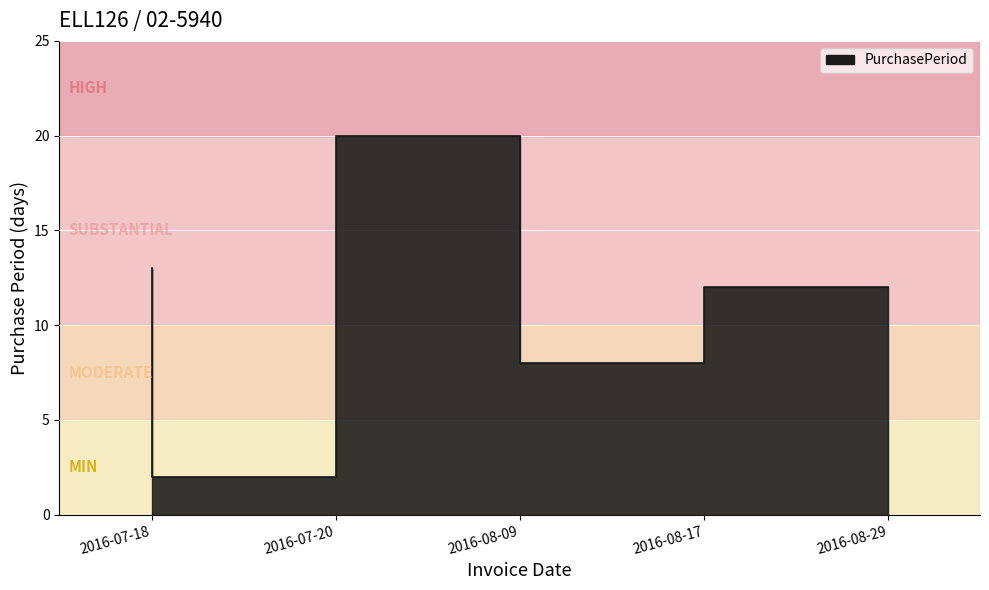

What is the value of the 5th point from the left?

12